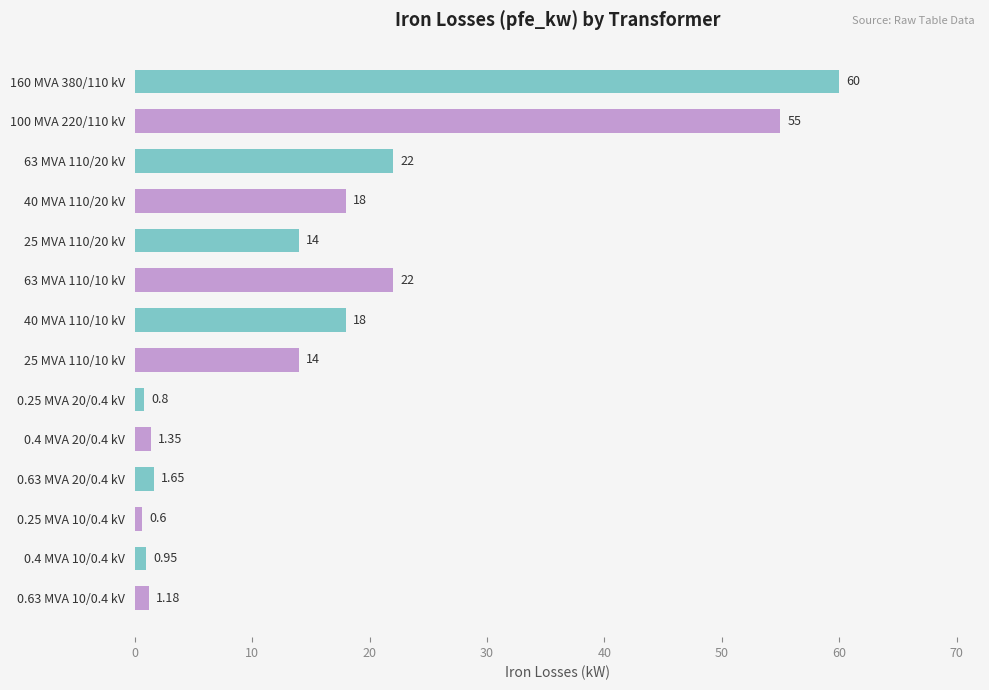

Which has a higher value, 160 MVA 380/110 kV or 63 MVA 110/10 kV?

160 MVA 380/110 kV